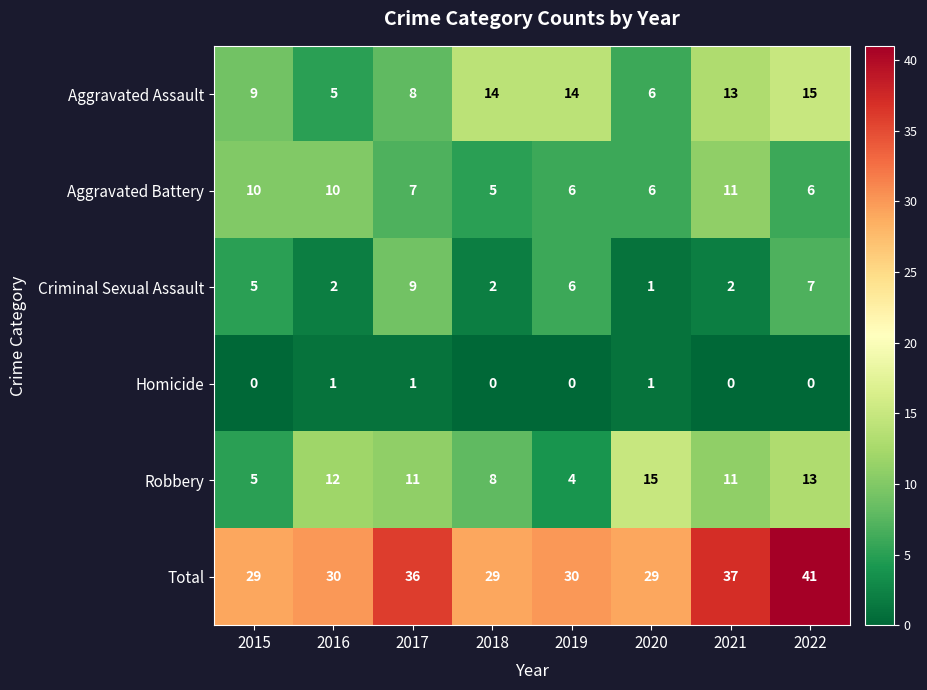

At which label is Robbery closest to 9?

2018